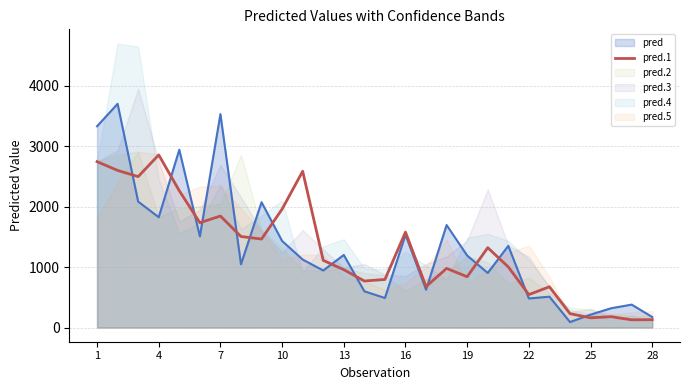

What is the highest value of the pred.1 series?

2854.2